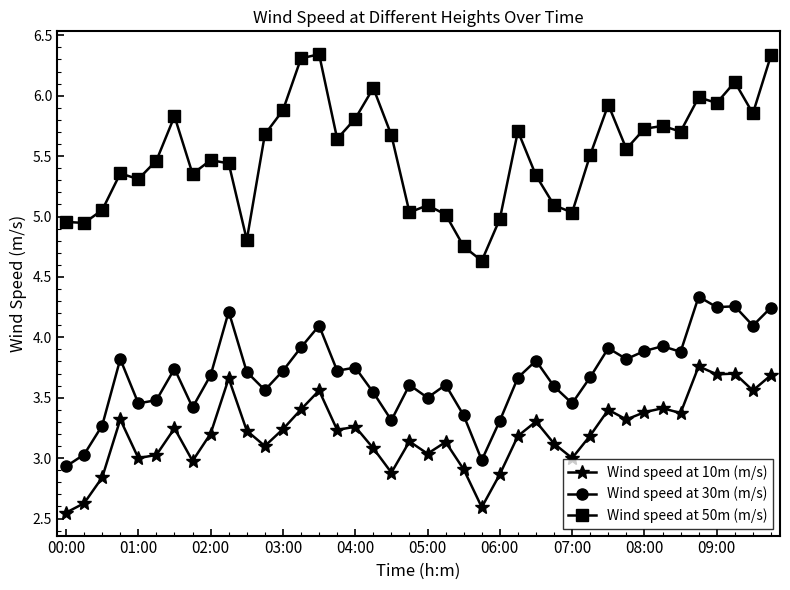

Which series has the largest total across all categories?

Wind speed at 50m (m/s)